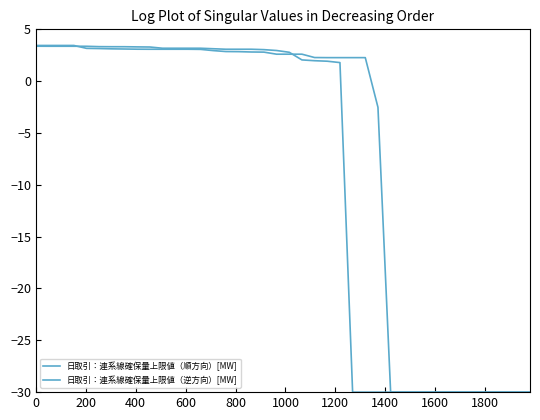

Which series ends up on top after the final intersection of 日取引：連系線確保量上限値（逆方向）[MW] and 日取引：連系線確保量上限値（順方向）[MW]?

日取引：連系線確保量上限値（順方向）[MW]